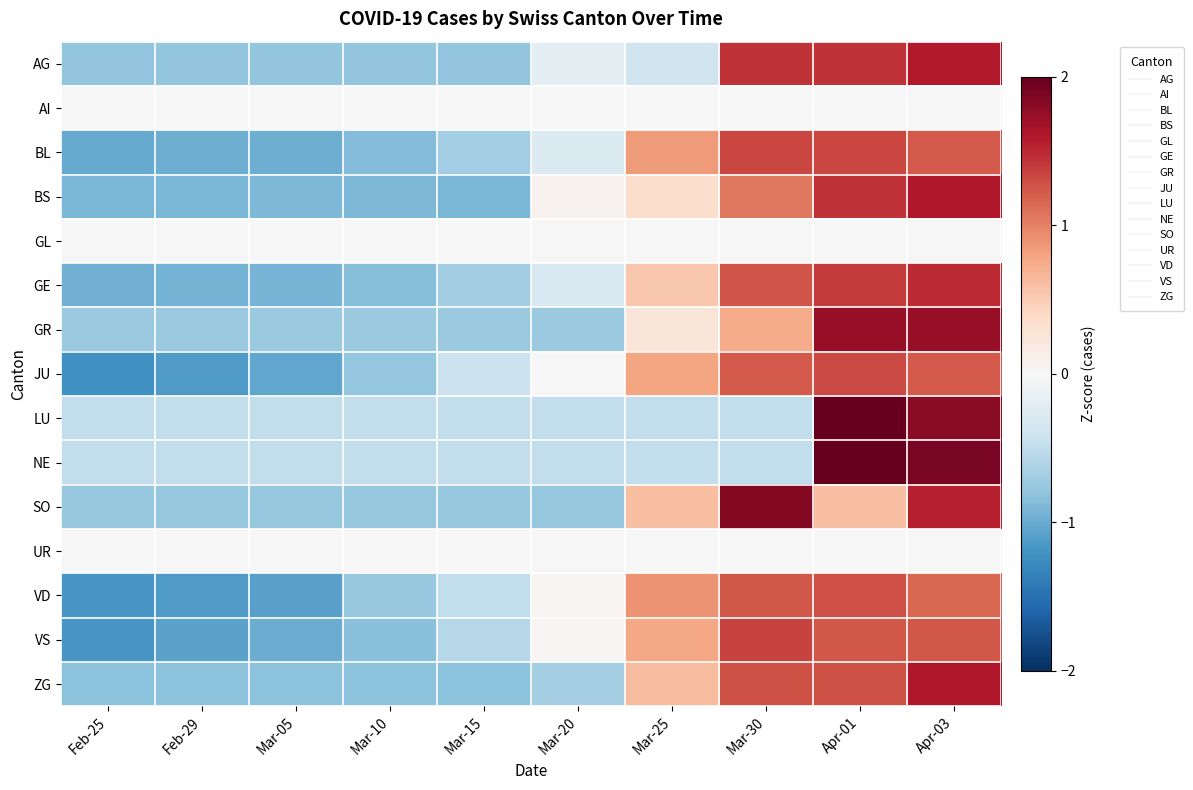

What is the total value across all series at Mar-15?

-7.9